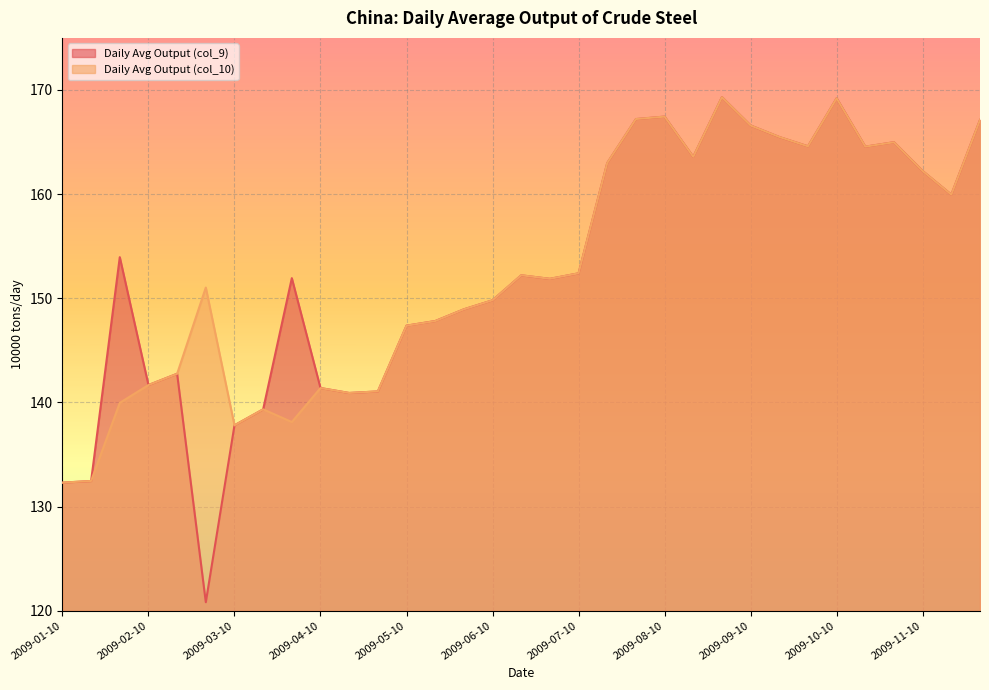

What is the total value across all series at 2009-05-20?

295.6